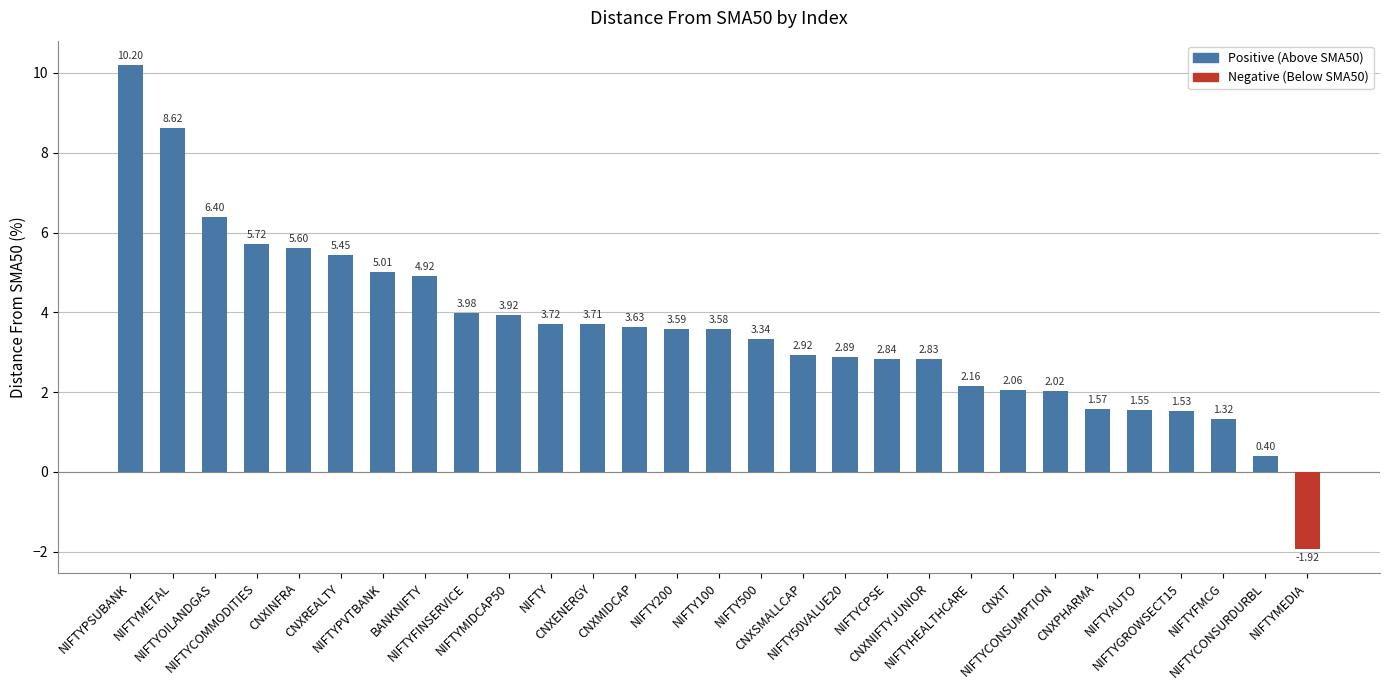

What position from the right is NIFTYMEDIA?

1